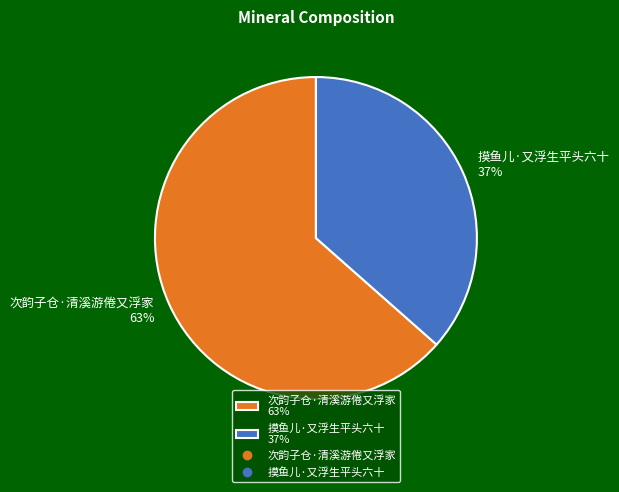

To the nearest percent, what is the average slice percentage?

50%